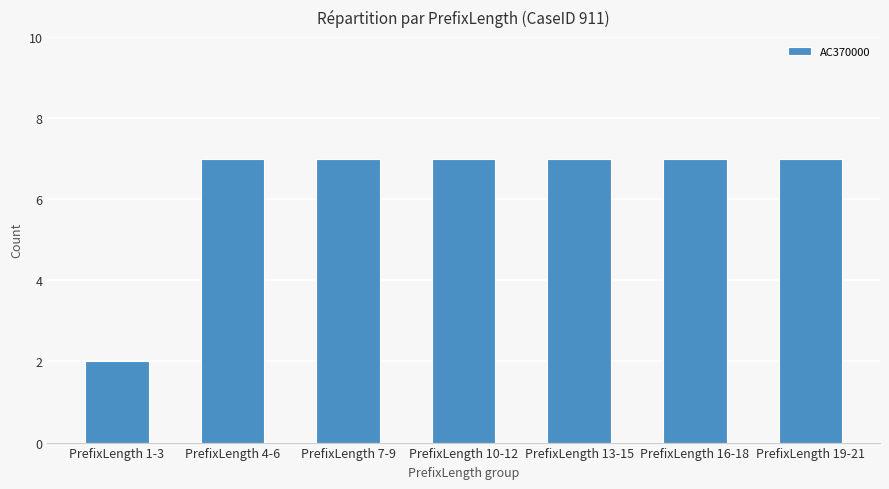

What is the ratio of the value at PrefixLength 13-15 to the value at PrefixLength 19-21?

1.0